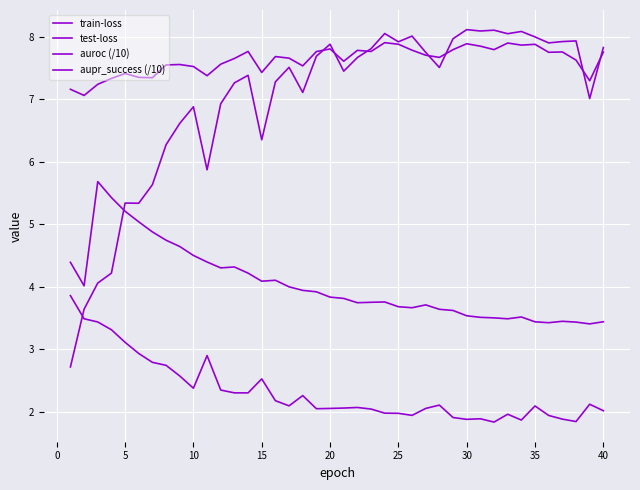

What is the greatest value displayed?

8.1